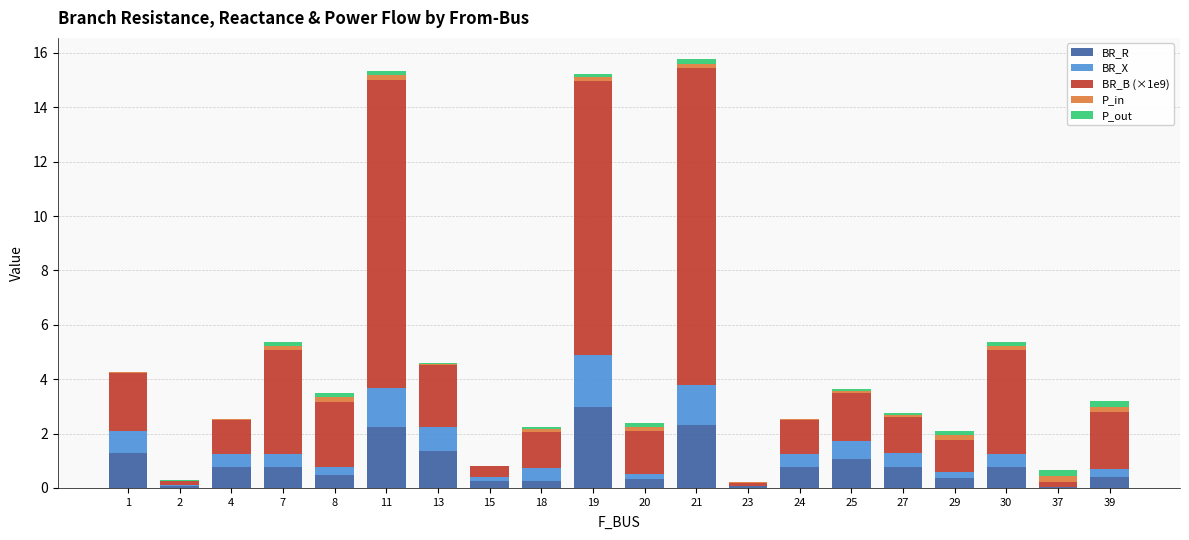

The BR_R series shows 0.2 at 7. True or false?

False